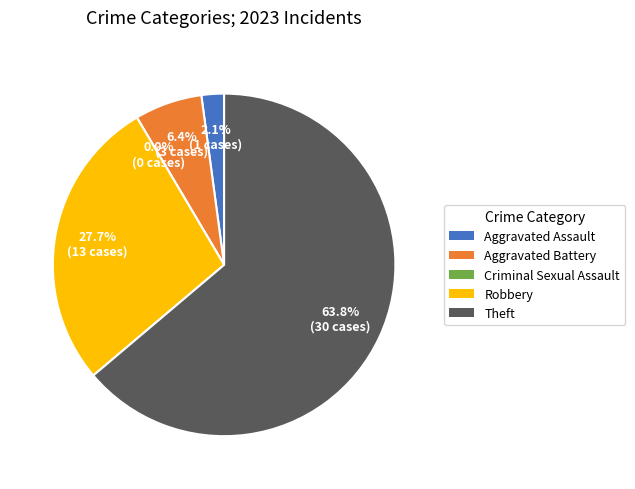

What is the majority slice?

Theft